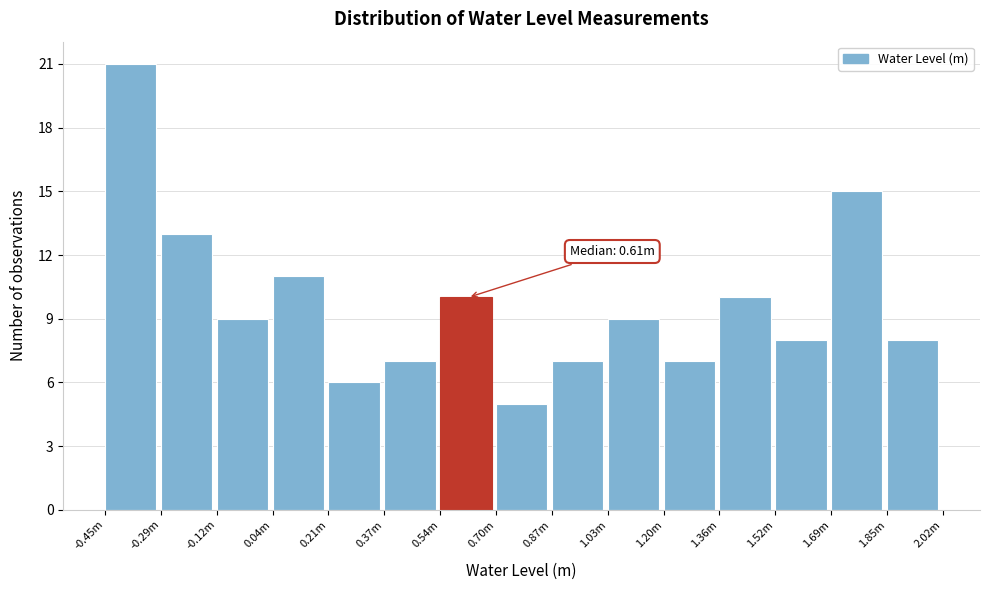

Reading left to right, extract all data points from this chart.

21	13	9	11	6	7	10	5	7	9	7	10	8	15	8